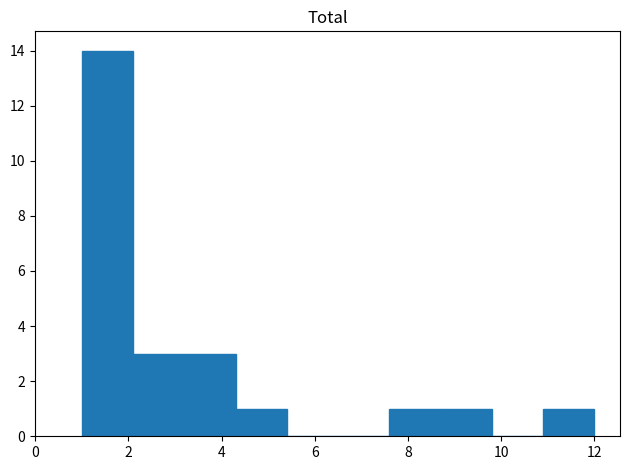

Reading left to right, transcribe this chart: for each bar, give the range it covers on the x-axis and its height. Neither the bar edges nor the heights are printed on the chart, so give them approximately, as read against the axes.

1.0 to 2.1: 14
2.1 to 3.2: 3
3.2 to 4.3: 3
4.3 to 5.4: 1
5.4 to 6.5: 0
6.5 to 7.6: 0
7.6 to 8.7: 1
8.7 to 9.8: 1
9.8 to 10.9: 0
10.9 to 12.0: 1